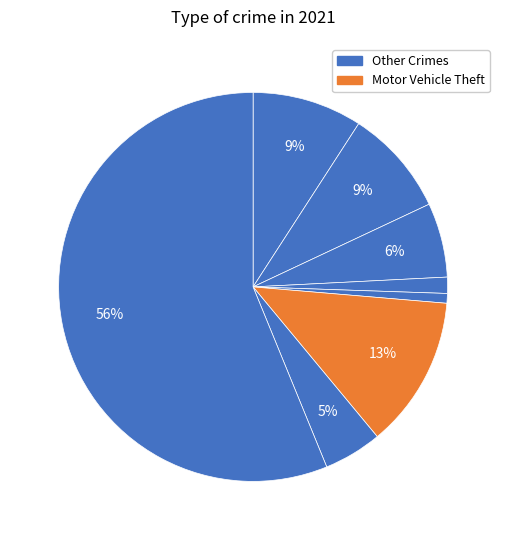

To the nearest percent, what is the difference between the largest and smallest slice percentages?

56%